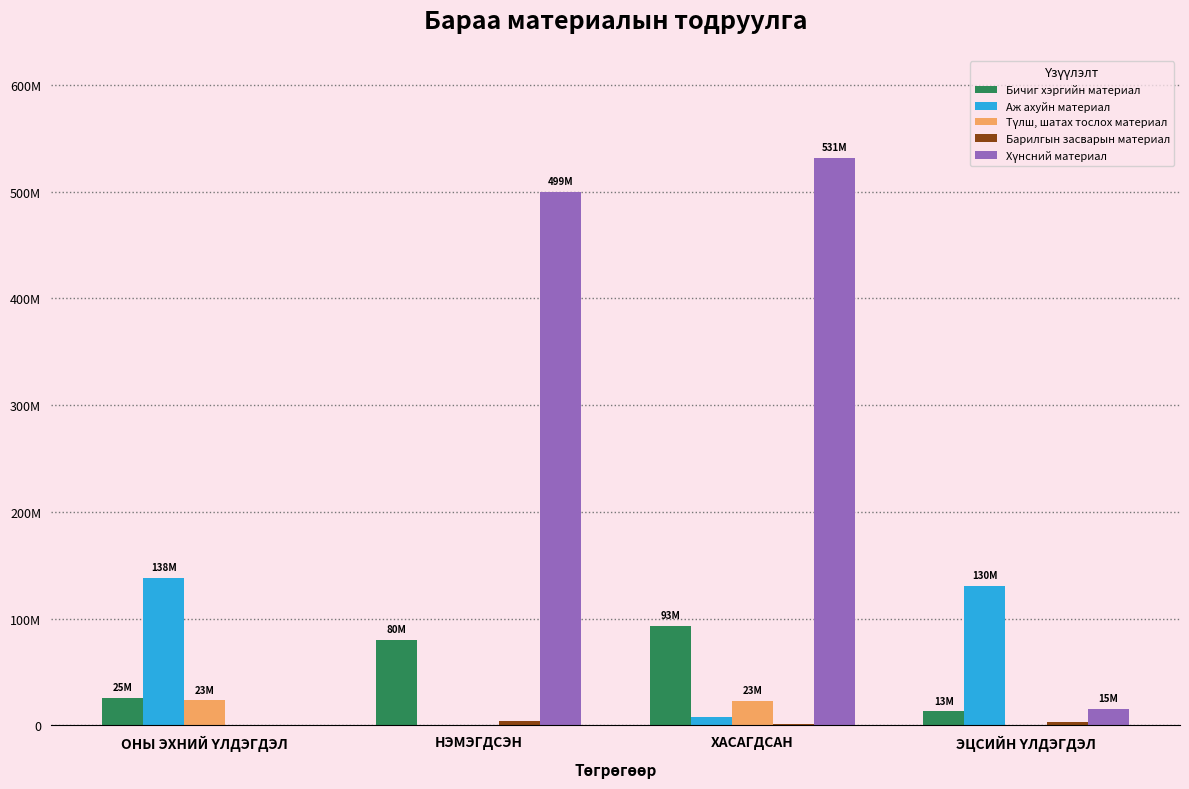

What is the difference between the Хүнсний материал values at НЭМЭГДСЭН and ОНЫ ЭХНИЙ ҮЛДЭГДЭЛ?

499849122